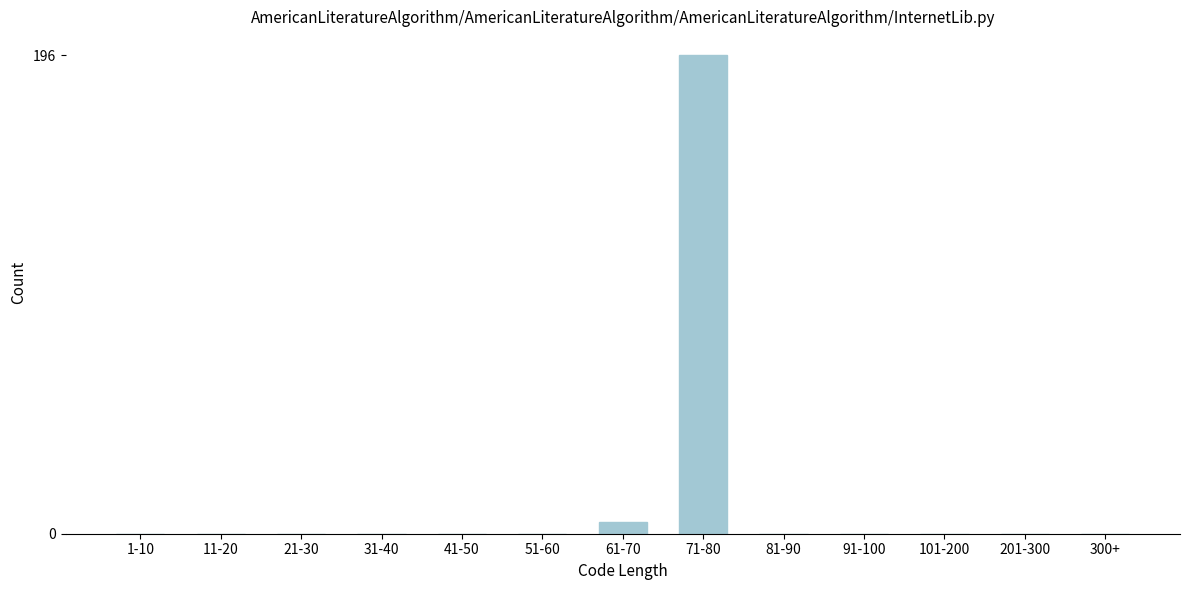

Reading left to right, extract all data points from this chart.

1-10=0	11-20=0	21-30=0	31-40=0	41-50=0	51-60=0	61-70=5	71-80=196	81-90=0	91-100=0	101-200=0	201-300=0	300+=0